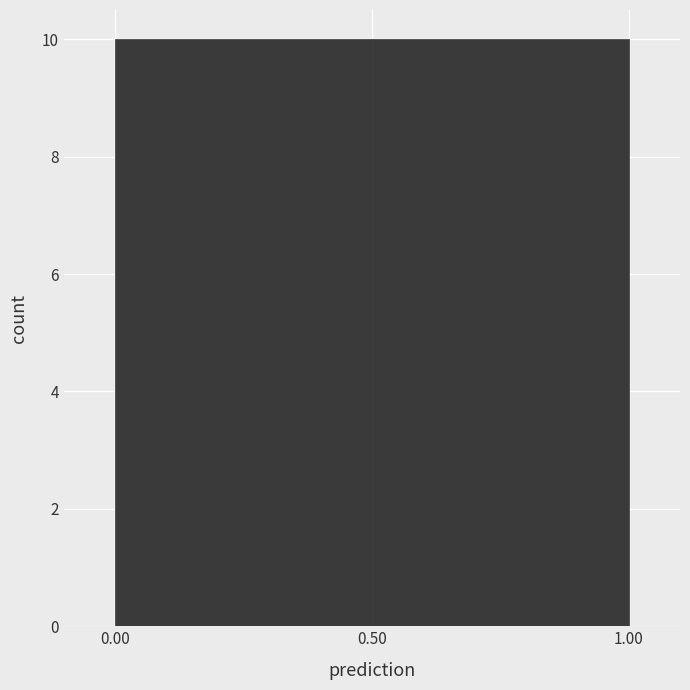

How tall is the bar that spans 0.00 to 0.50 on the x-axis? The values are not printed on the chart, so give them approximately, as read against the axis.

10